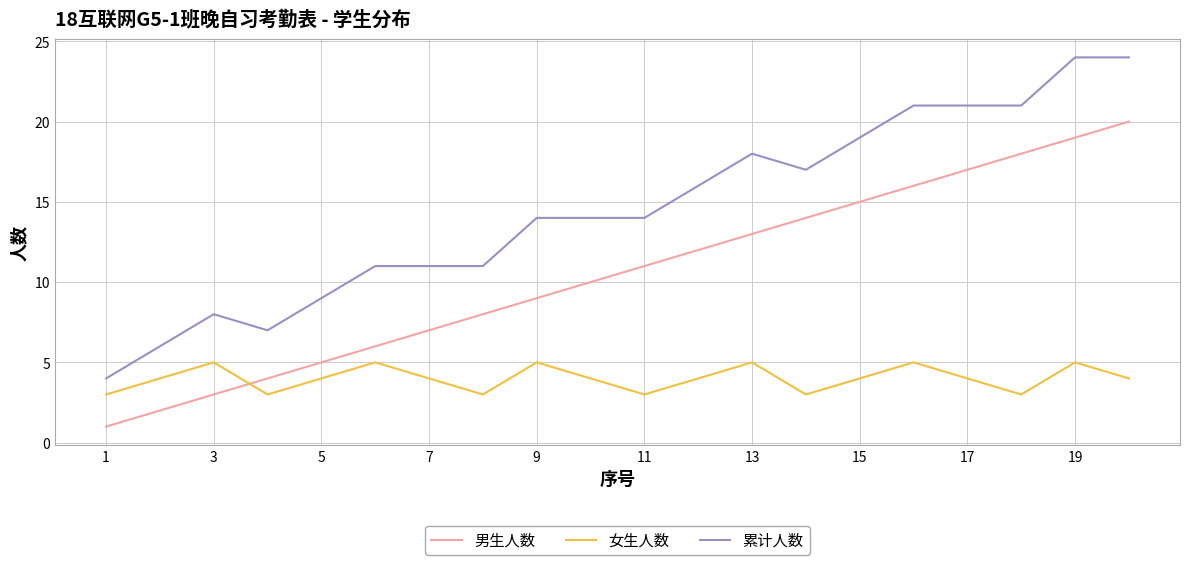

Rank the series by their average value, from lowest to highest.

女生人数, 男生人数, 累计人数